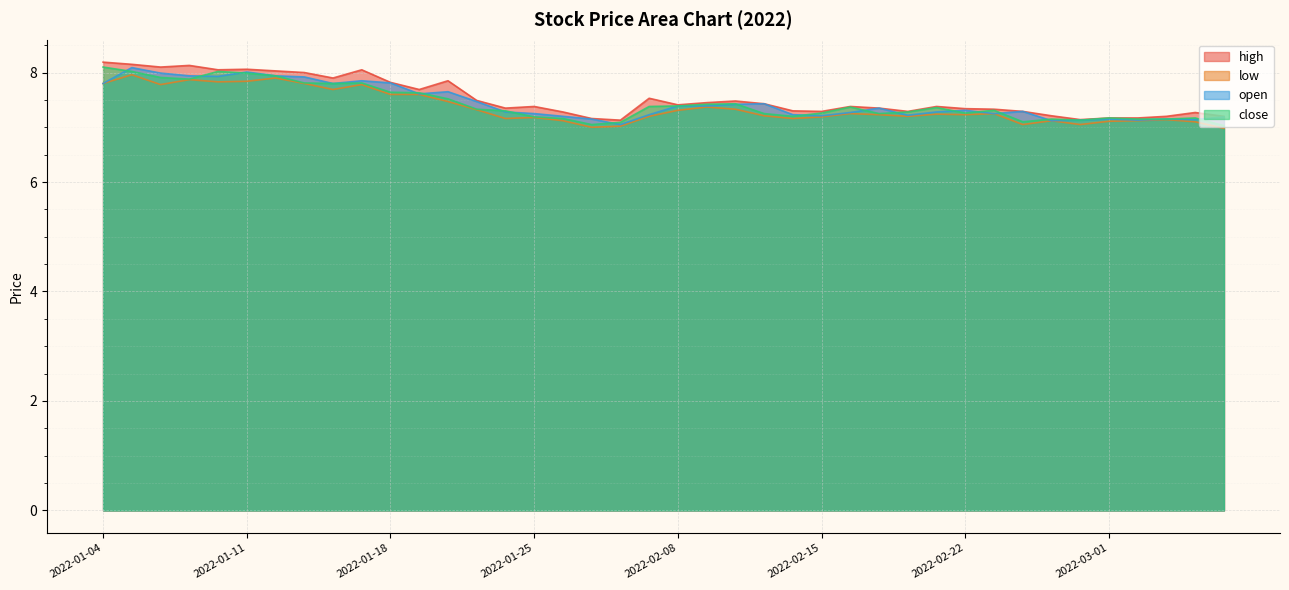

Between 2022-01-17 and 2022-02-25, which is larger?

2022-01-17